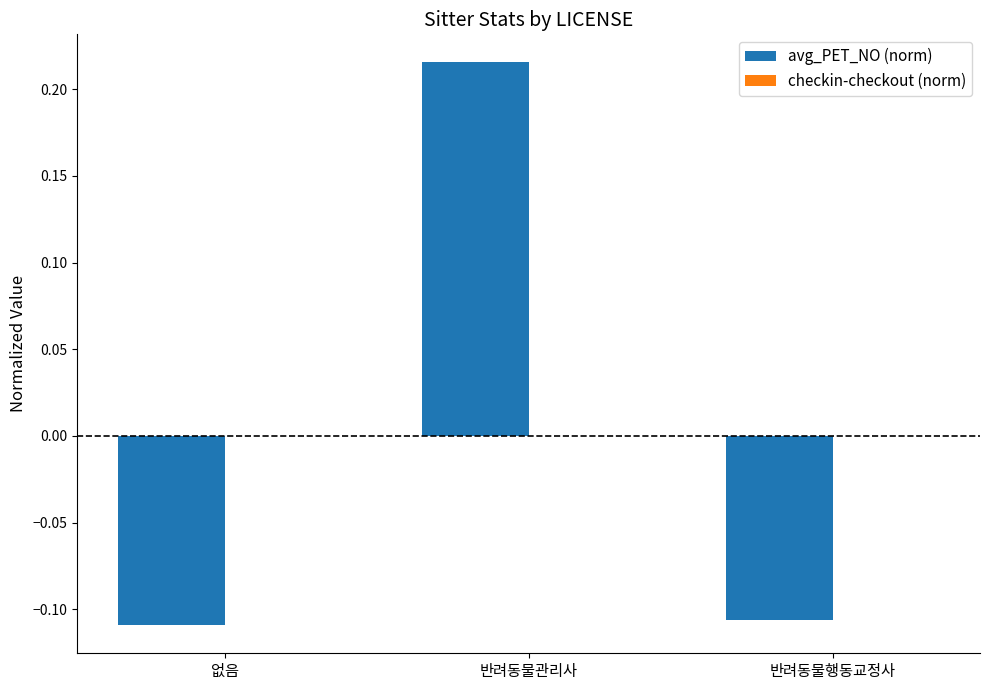

What is the label of the 2nd bar from the left?

반려동물관리사